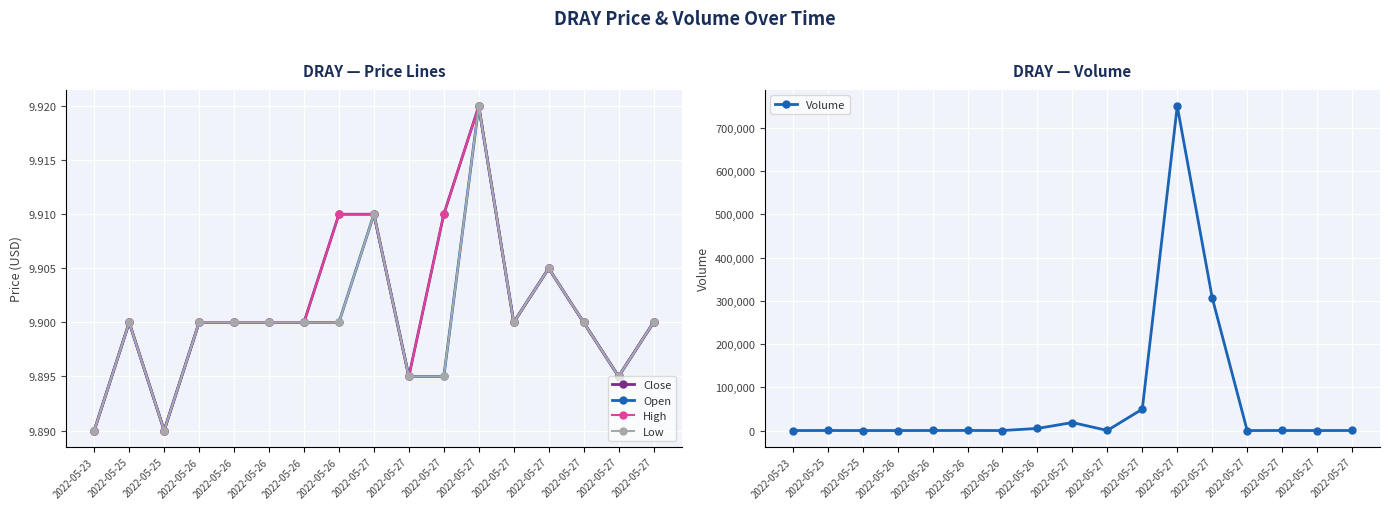

How many distinct data groups are displayed?

5